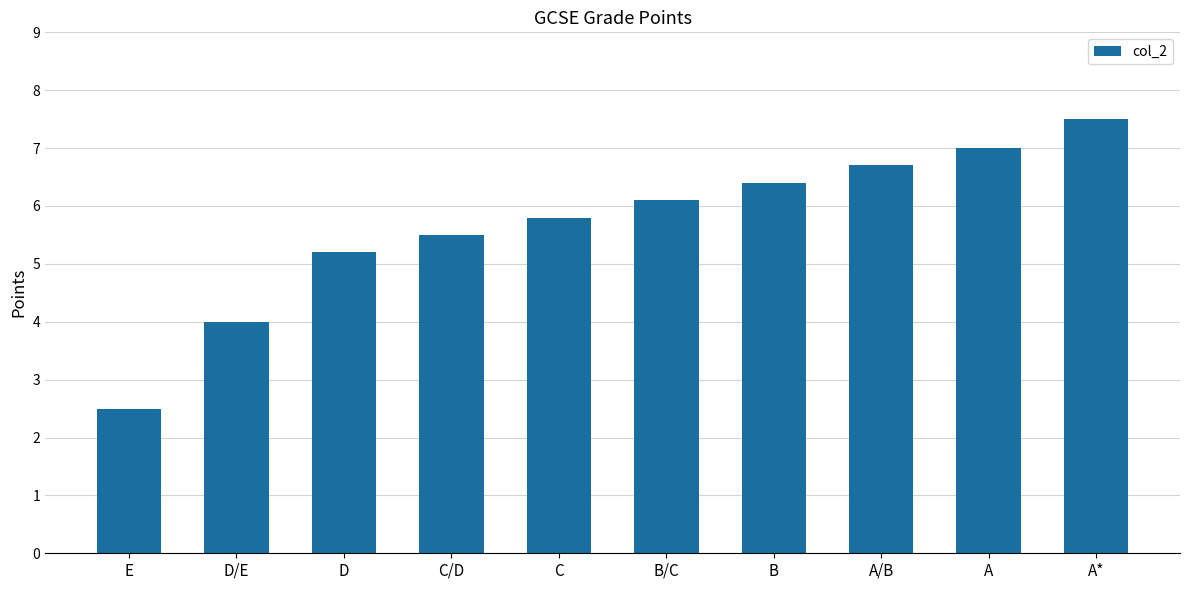

What is the label of the 5th bar from the right?

B/C